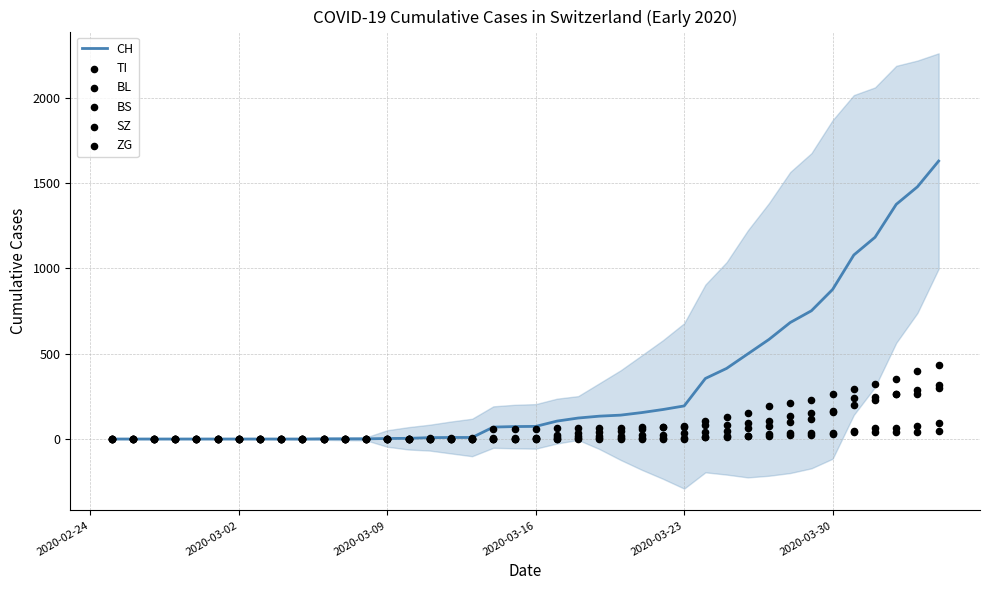

Which series reaches the minimum Y coordinate?

CH